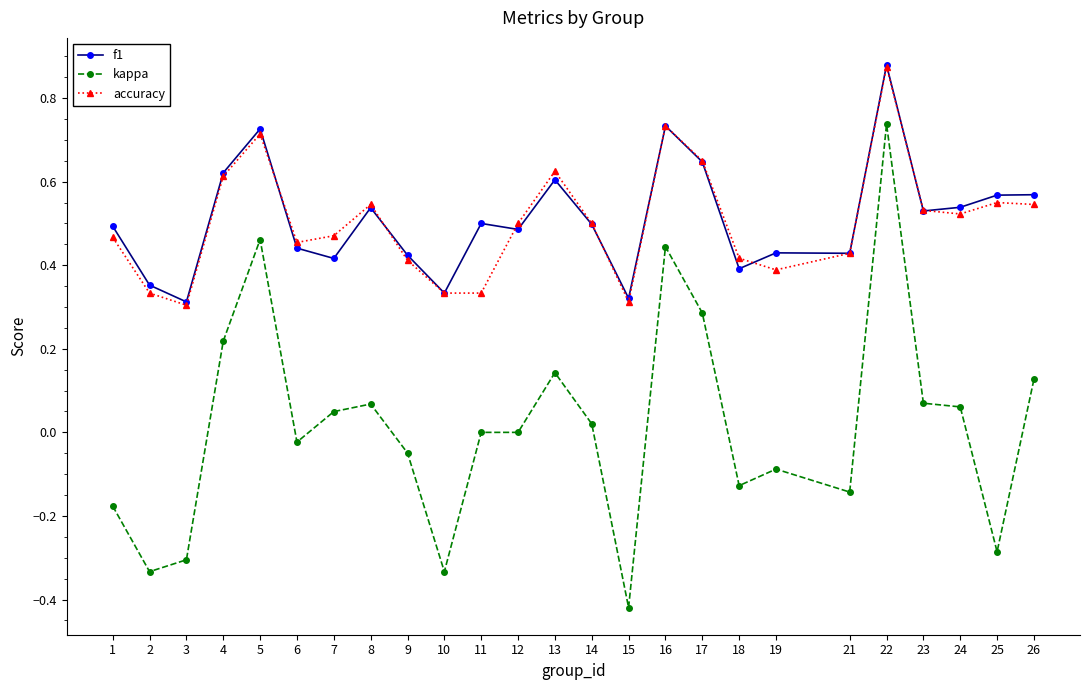

True or false: kappa has a value of -0.1 at 21.

True